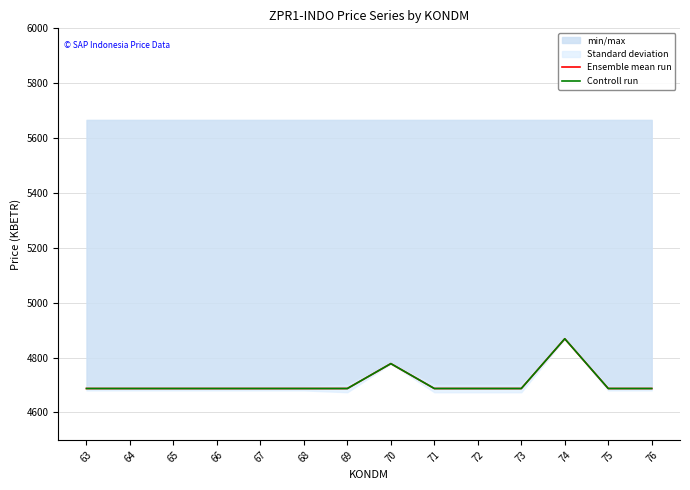

What is the value of the Ensemble mean run point at the 10th from the left?

4687.2